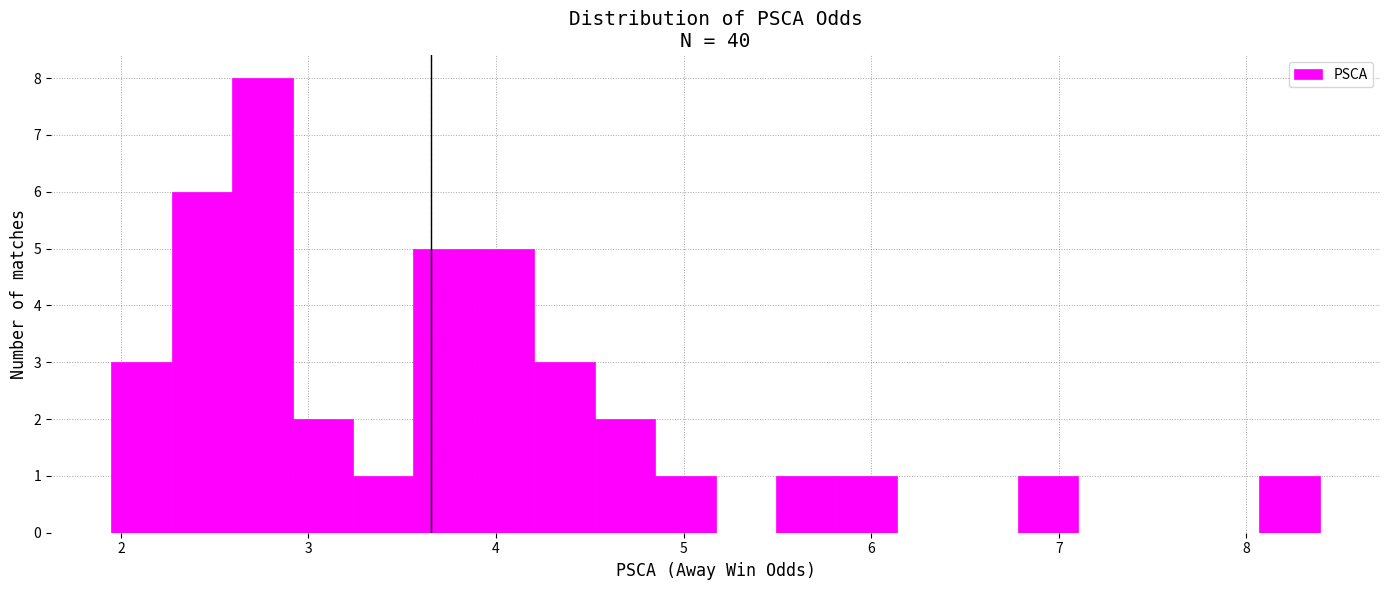

Read against the x-axis, roughly where is the centre of the tallest bar?

2.8